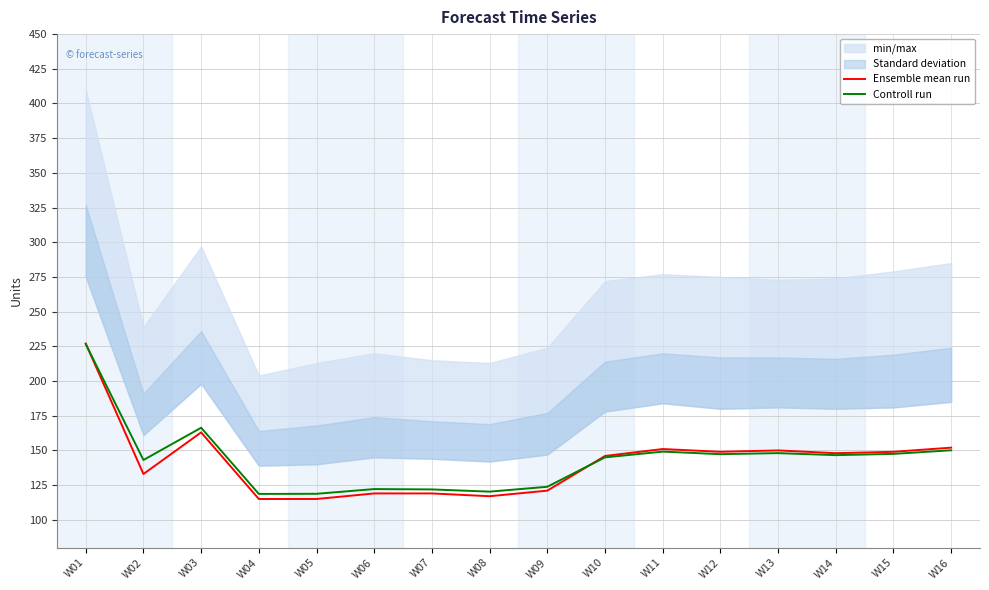

Where does the Ensemble mean run series first go above 148?

W01